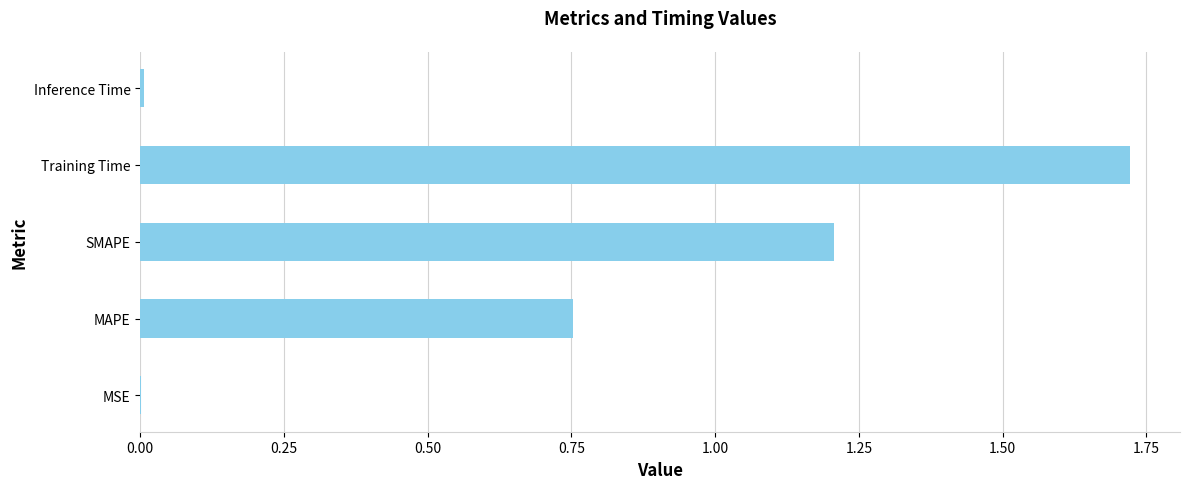

The value at Inference Time is 0.0. True or false?

True